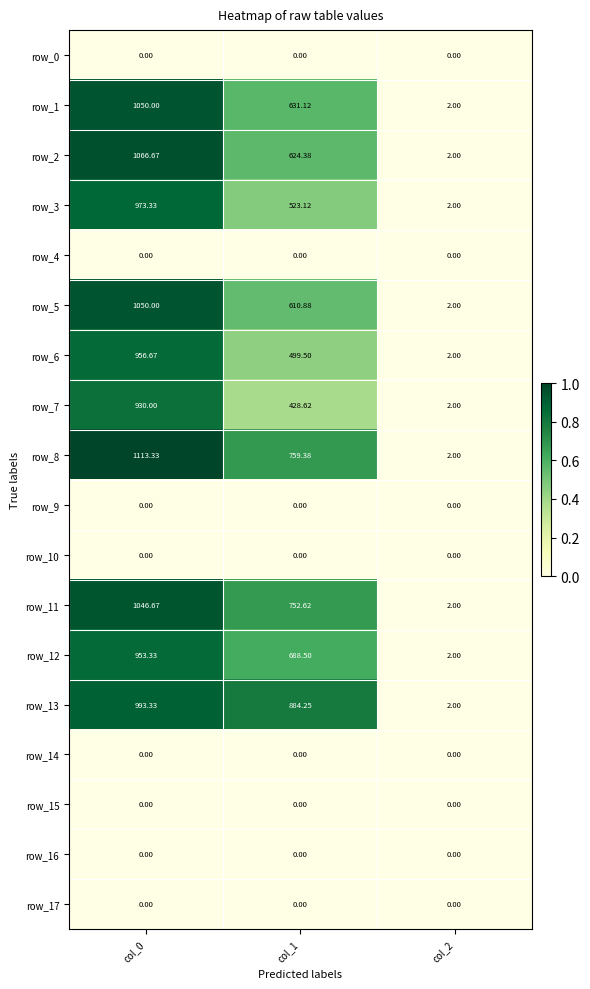

Is the value of row_4 at col_1 greater than the value of row_3 at col_1?

No